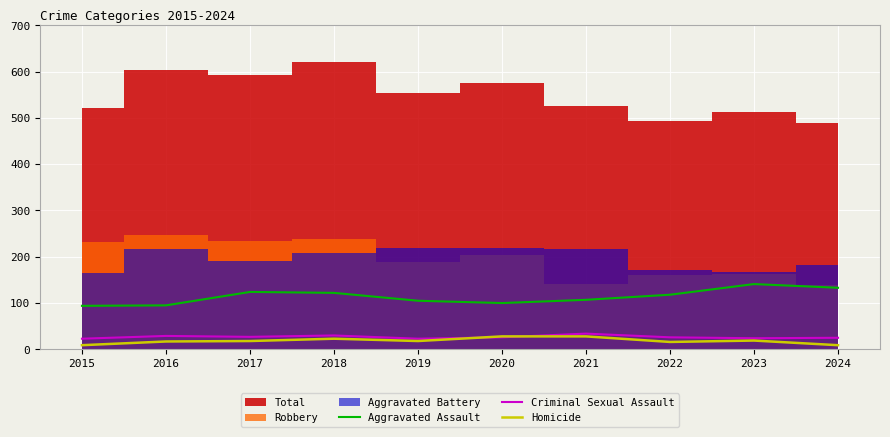

How many values in the Criminal Sexual Assault series are below 26?

4